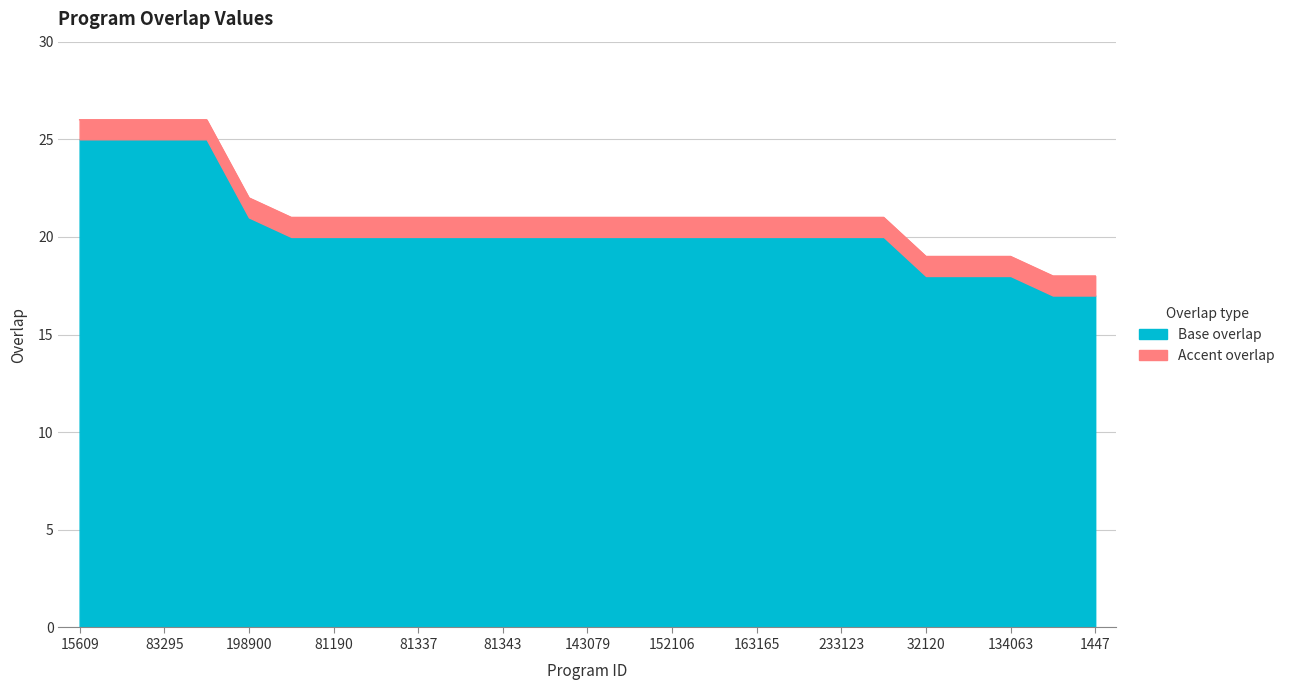

What is the difference between the second highest and second lowest values?

8